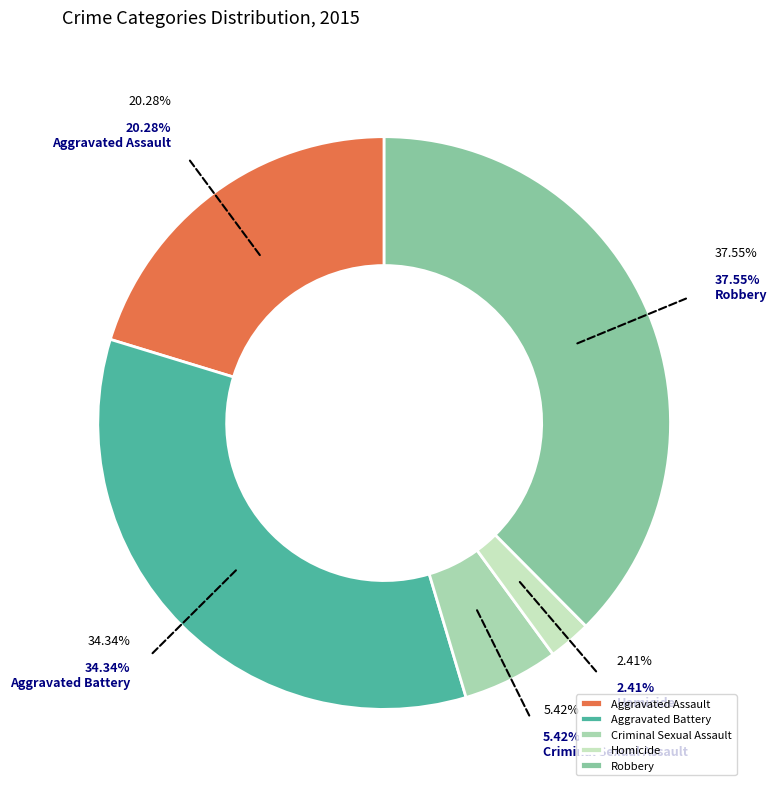

Is there a majority slice in this chart?

No